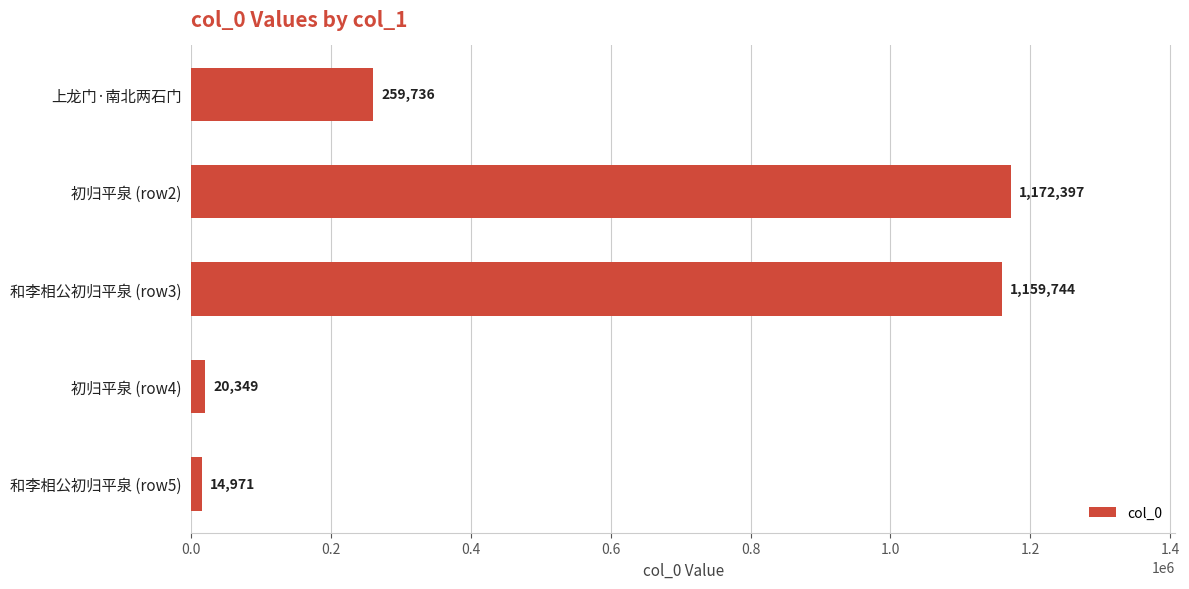

Reading top to bottom, what are all the values shown in this chart?

上龙门·南北两石门=259736	初归平泉 (row2)=1172397	和李相公初归平泉 (row3)=1159744	初归平泉 (row4)=20349	和李相公初归平泉 (row5)=14971